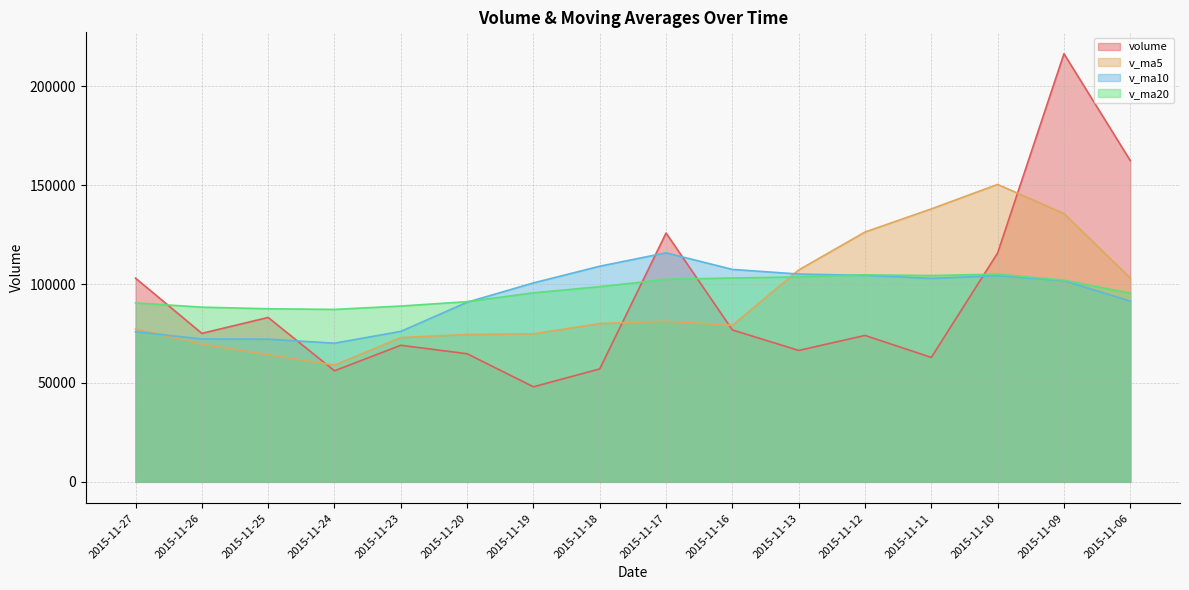

Rank the series by their maximum value, from lowest to highest.

v_ma20, v_ma10, v_ma5, volume